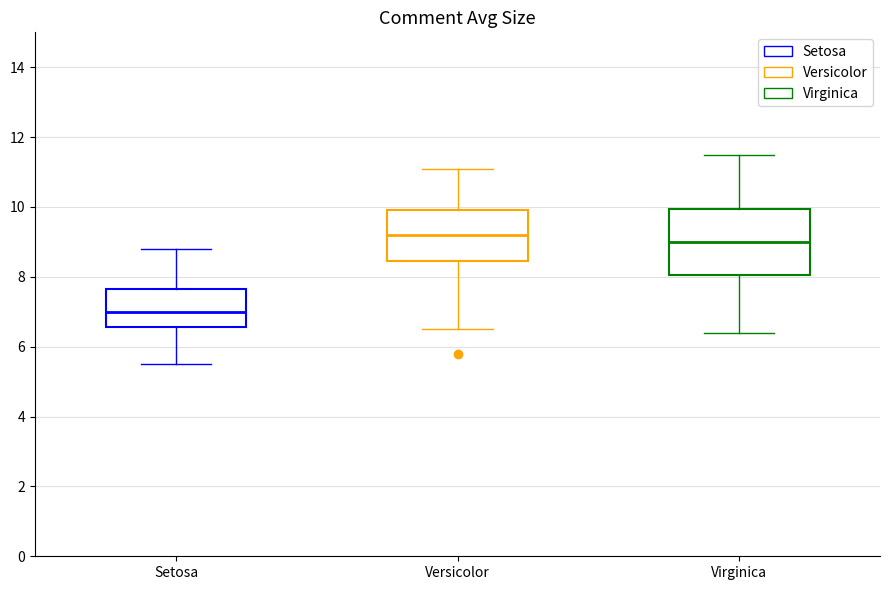

Where is the upper edge of the box for Virginica on the y-axis? The values are not printed on the chart, so give them approximately, as read against the axis.

10.0